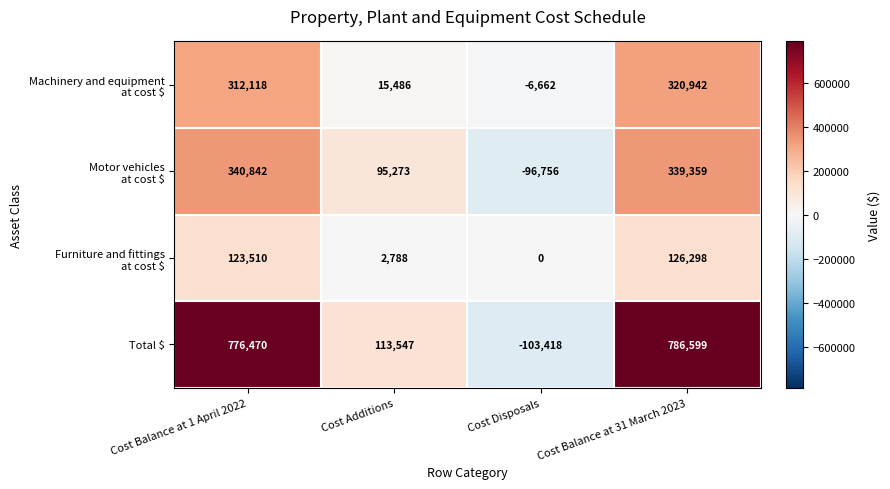

Which series has the largest total across all categories?

Total $